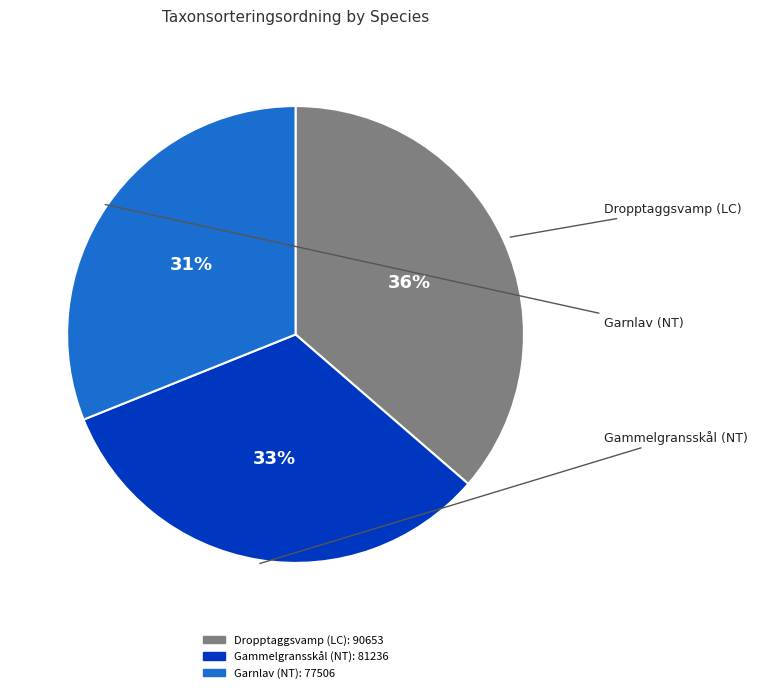

Do Gammelgransskål (NT) and Dropptaggsvamp (LC) together represent more than half of the pie?

Yes